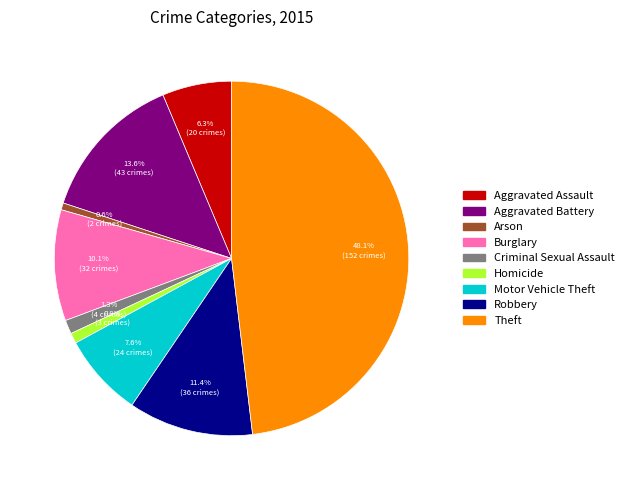

Combined, do Theft and Motor Vehicle Theft account for over 50%?

Yes